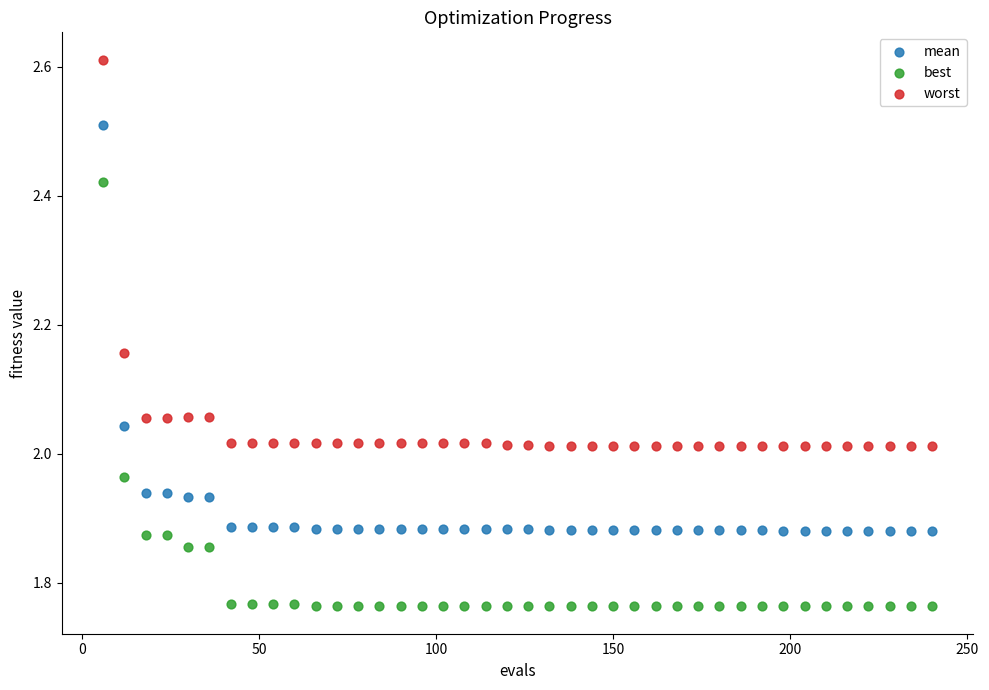

What is the X range (max minus min) for the scatter plot?

234.0